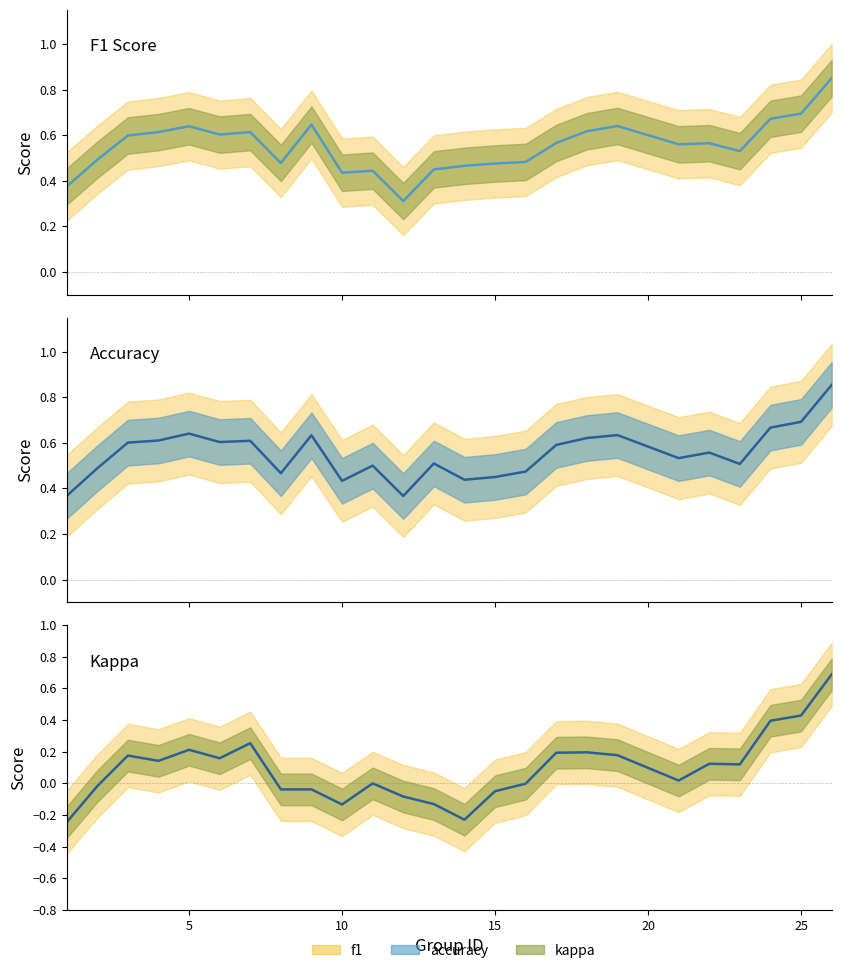

True or false: f1 and kappa intersect in this chart.

False